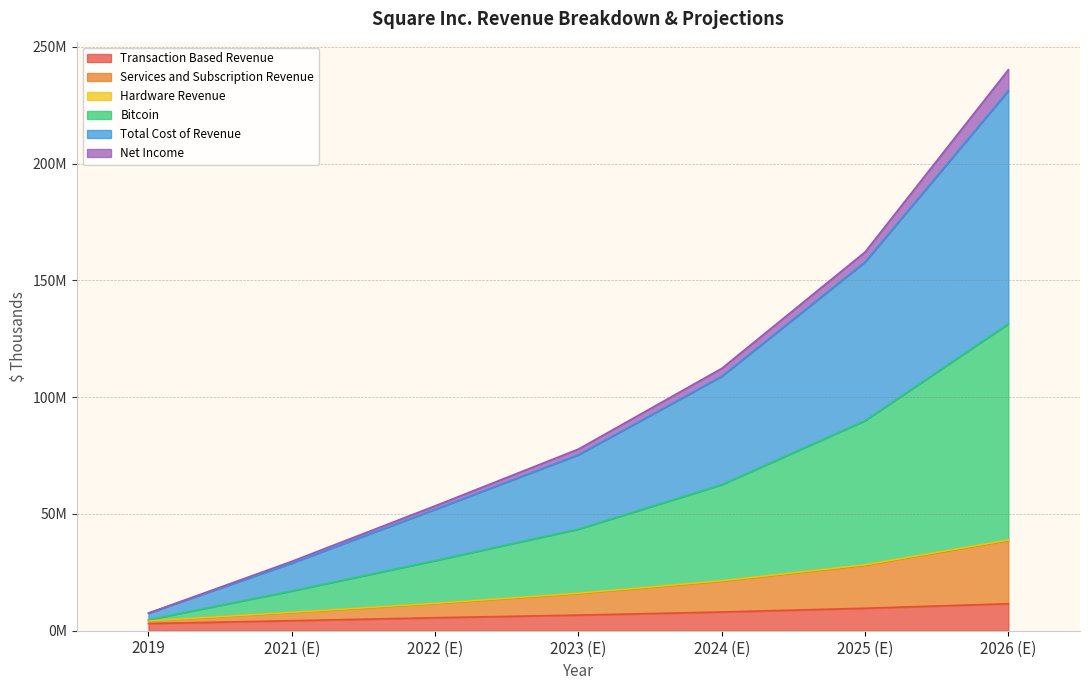

True or false: Services and Subscription Revenue and Bitcoin intersect in this chart.

False